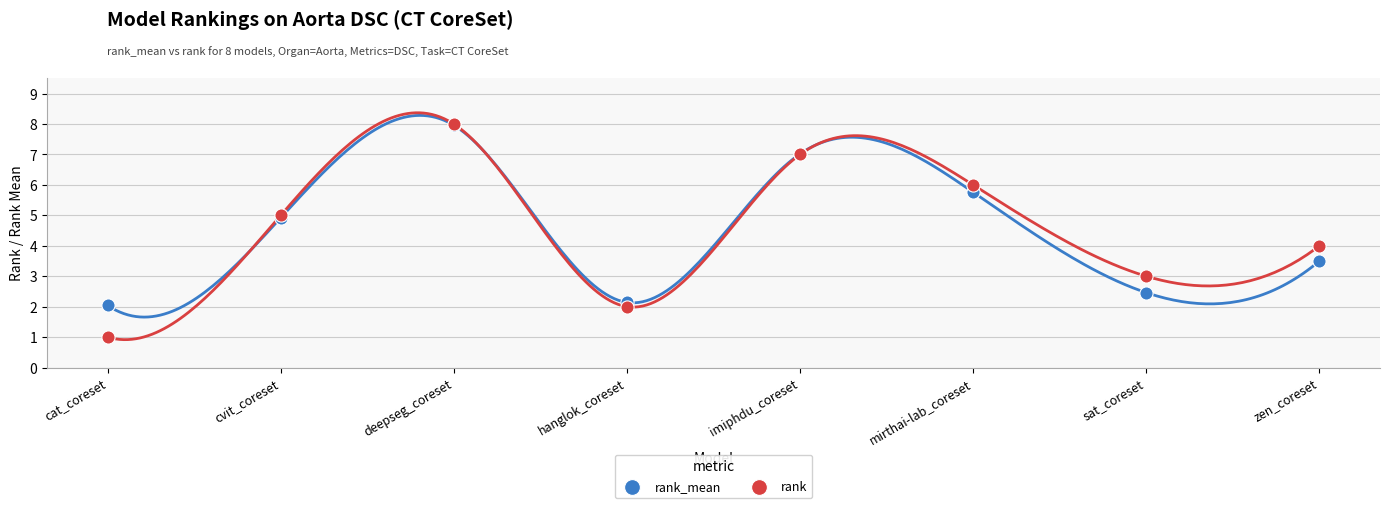

What are all the series names shown in the legend?

rank_mean, rank